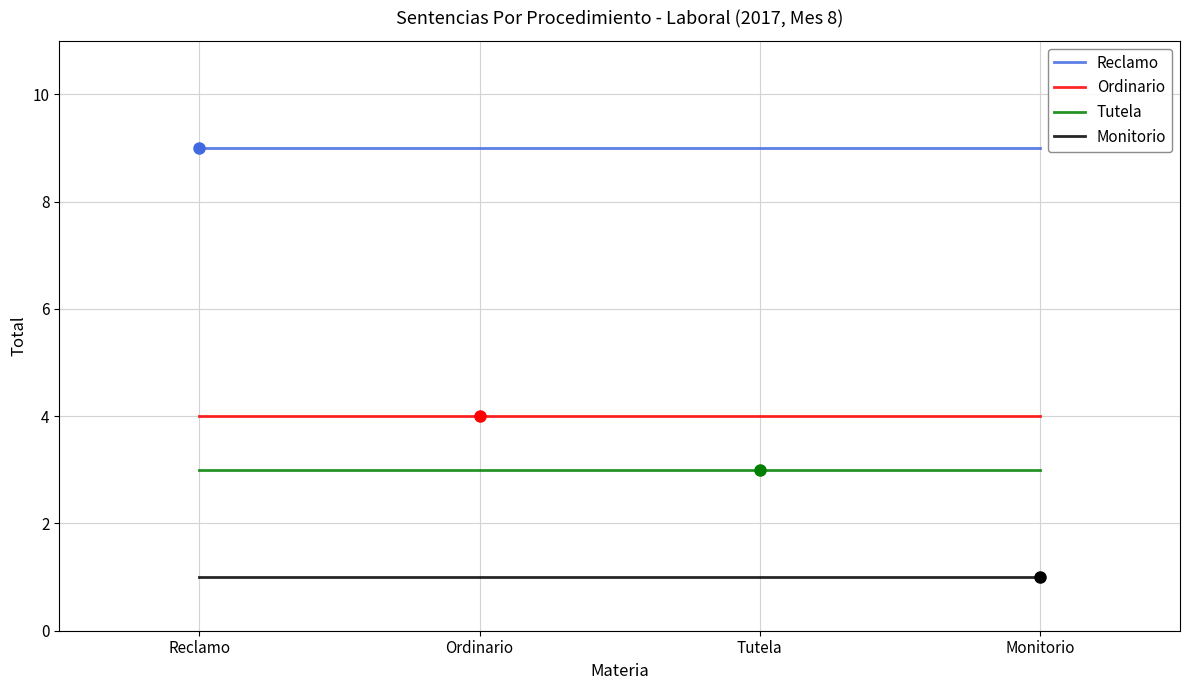

Is the value of Reclamo at Monitorio greater than the value of Ordinario at Tutela?

Yes